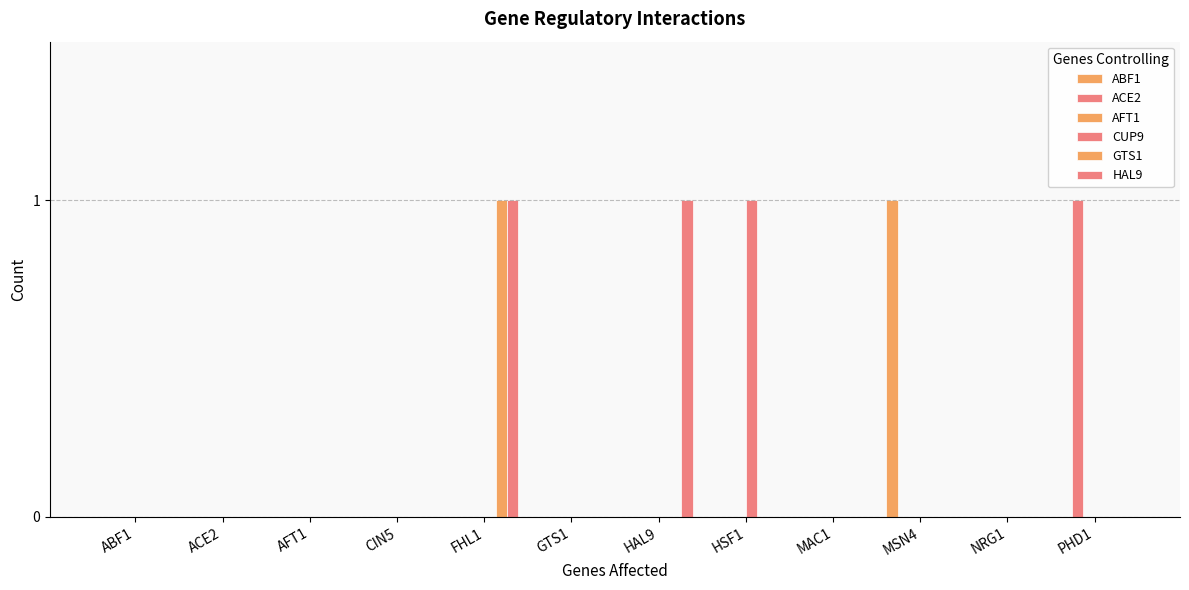

What is the difference between the maximum and minimum values in the CUP9 series?

1